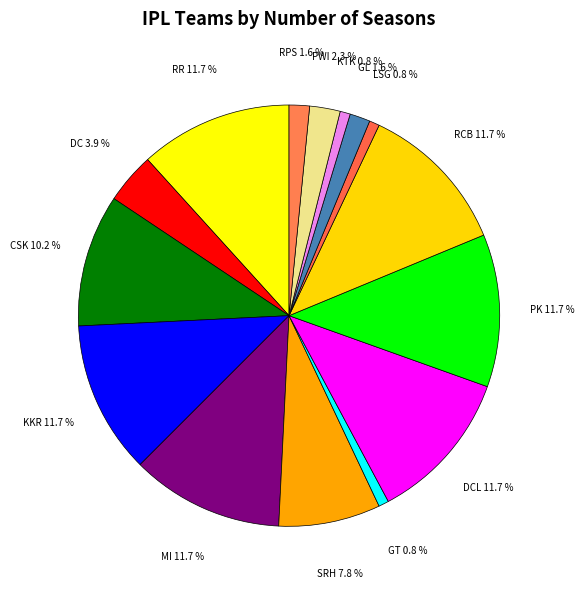

To the nearest percent, what is the combined percentage of RR and CSK?

22%